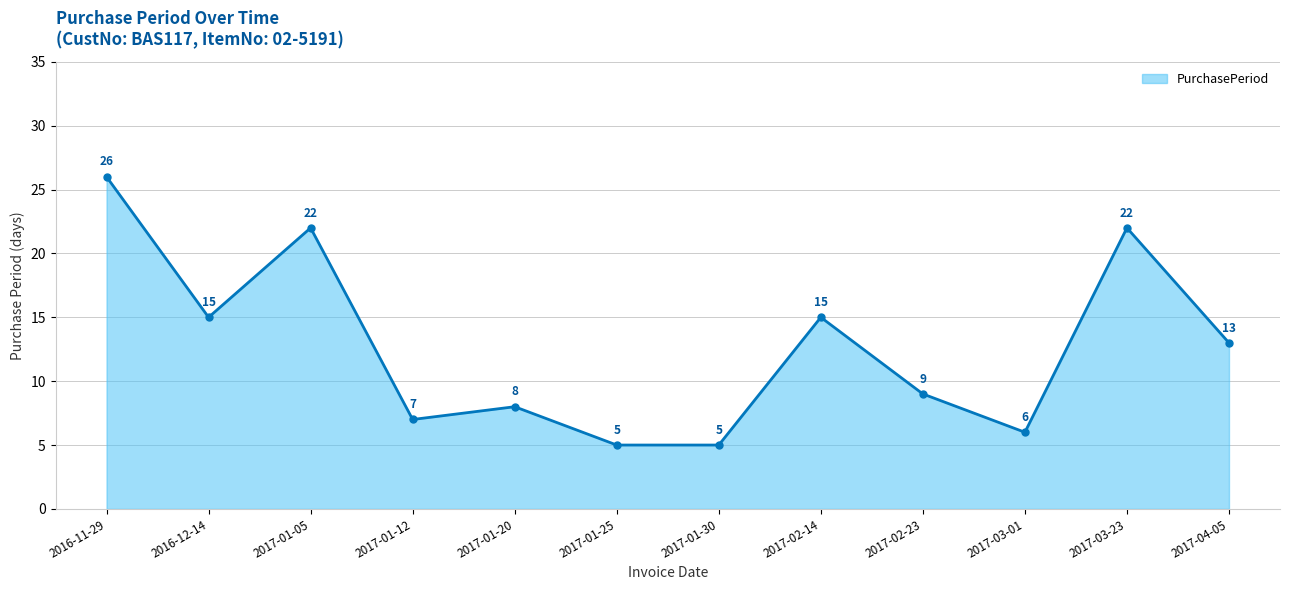

Approximately how many times larger is the value at 2017-03-01 compared to 2017-02-23?

0.7